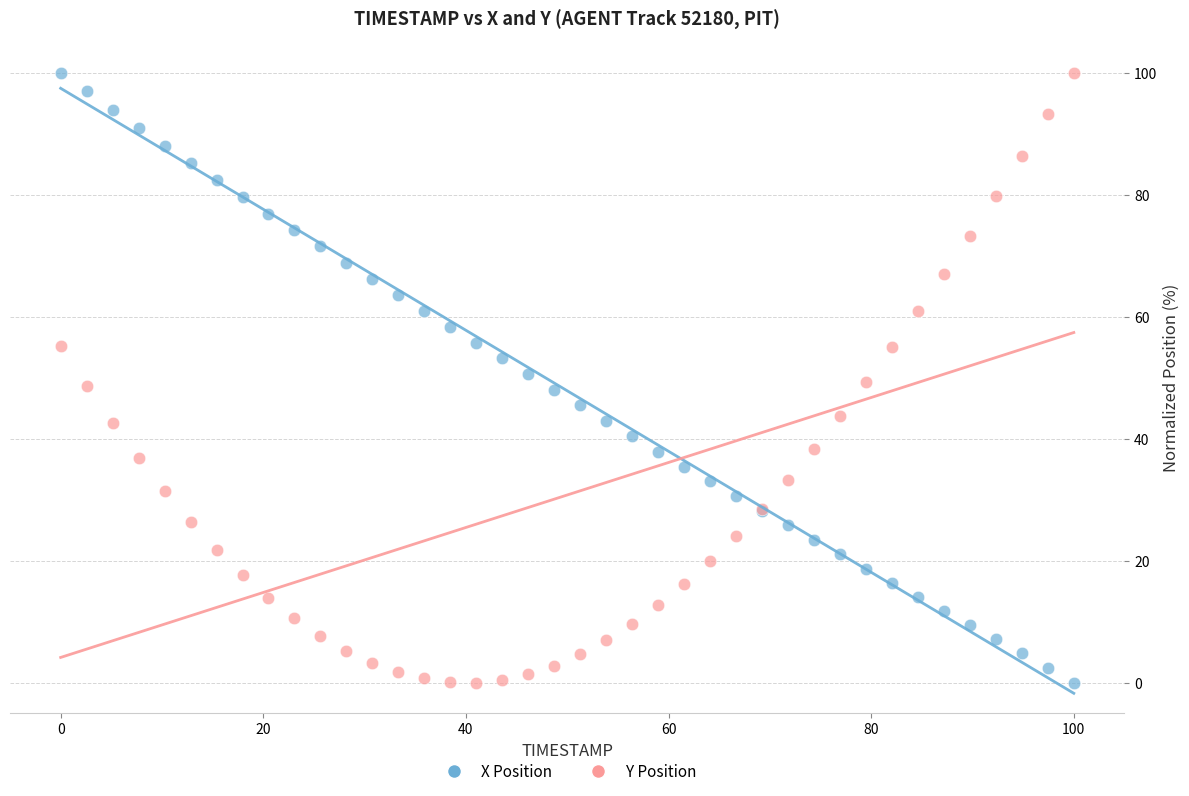

What are all the series names shown in the legend?

X Position, Y Position